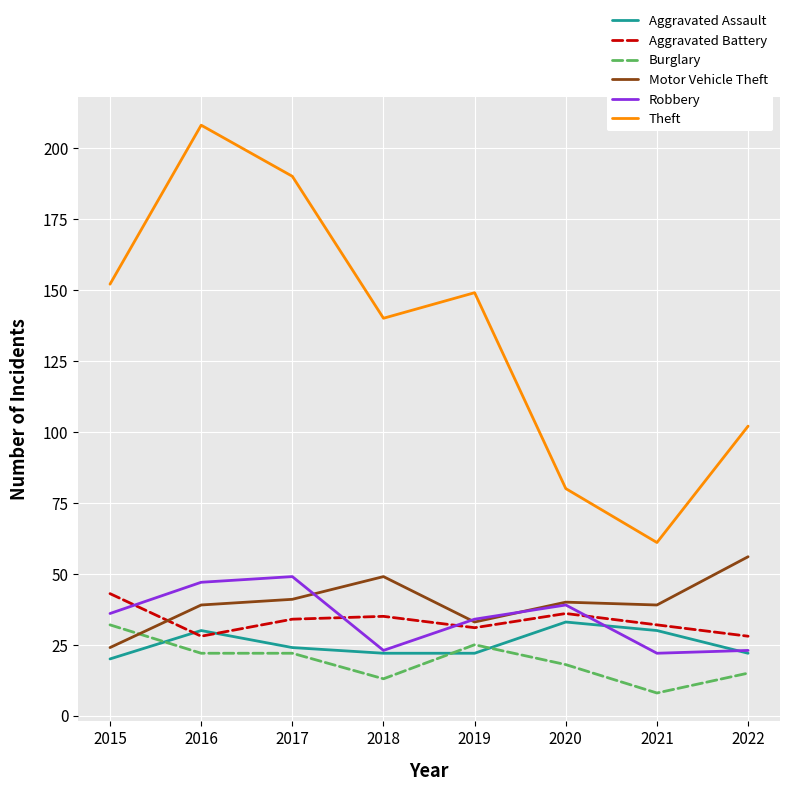

How many series are shown in this chart?

6